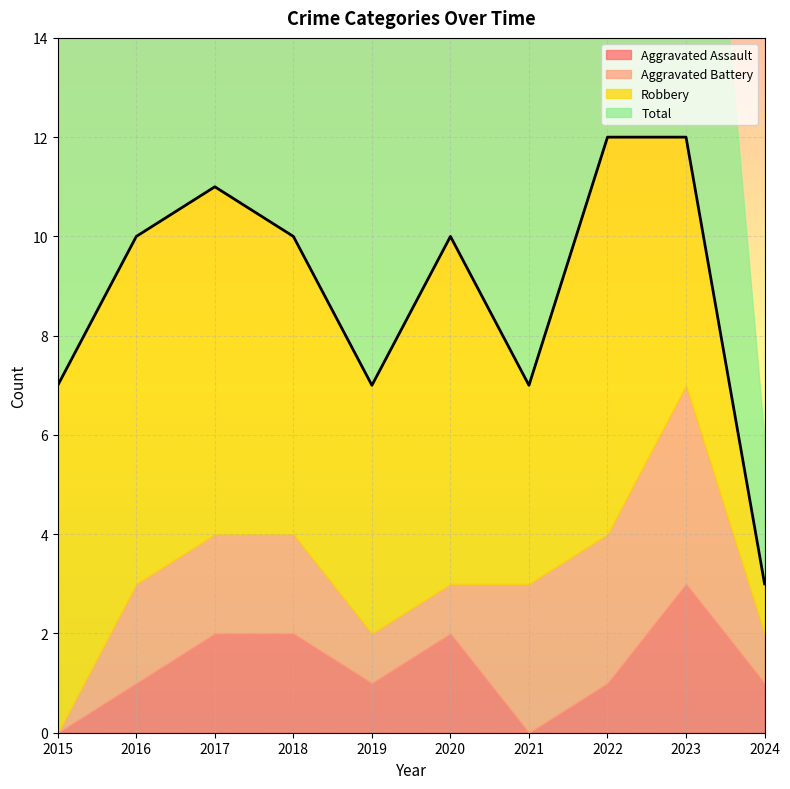

Reading left to right, list all the values displayed in this chart.

2015=7	2016=10	2017=11	2018=10	2019=7	2020=10	2021=7	2022=12	2023=12	2024=3